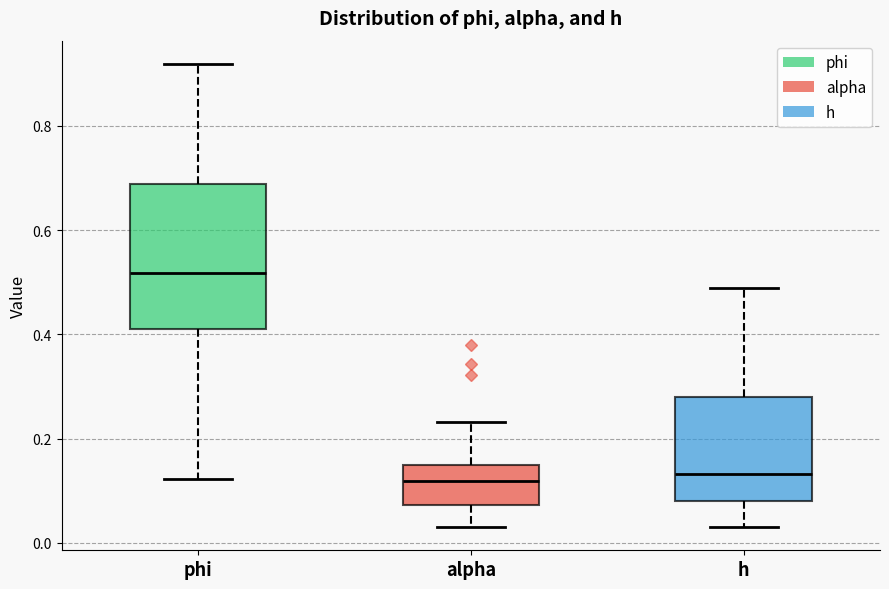

Where is the upper edge of the box for phi on the y-axis? The values are not printed on the chart, so give them approximately, as read against the axis.

0.68